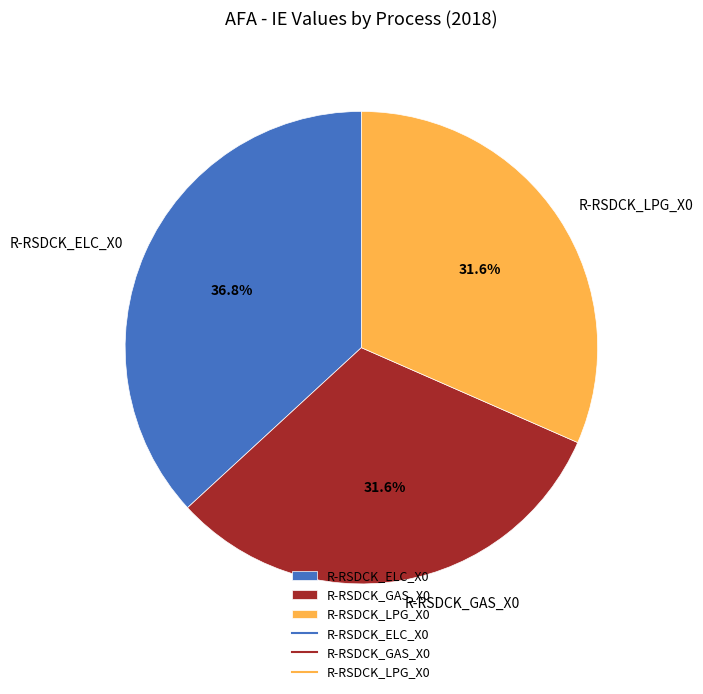

How many segments does this pie chart have?

3